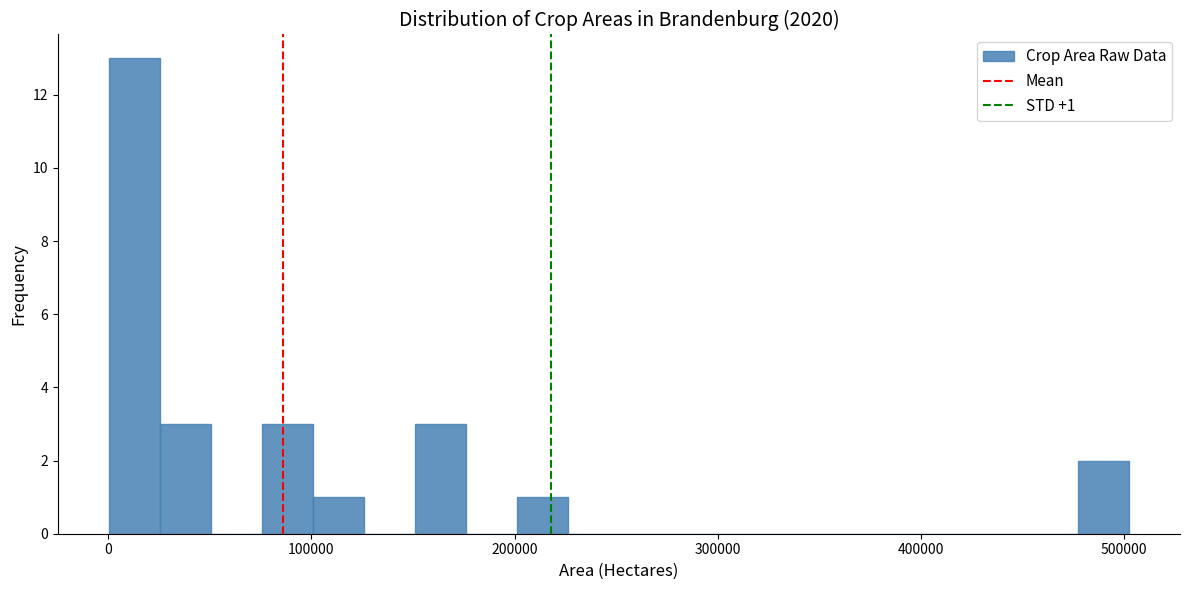

Read against the x-axis, roughly where is the centre of the tallest bar?

10000